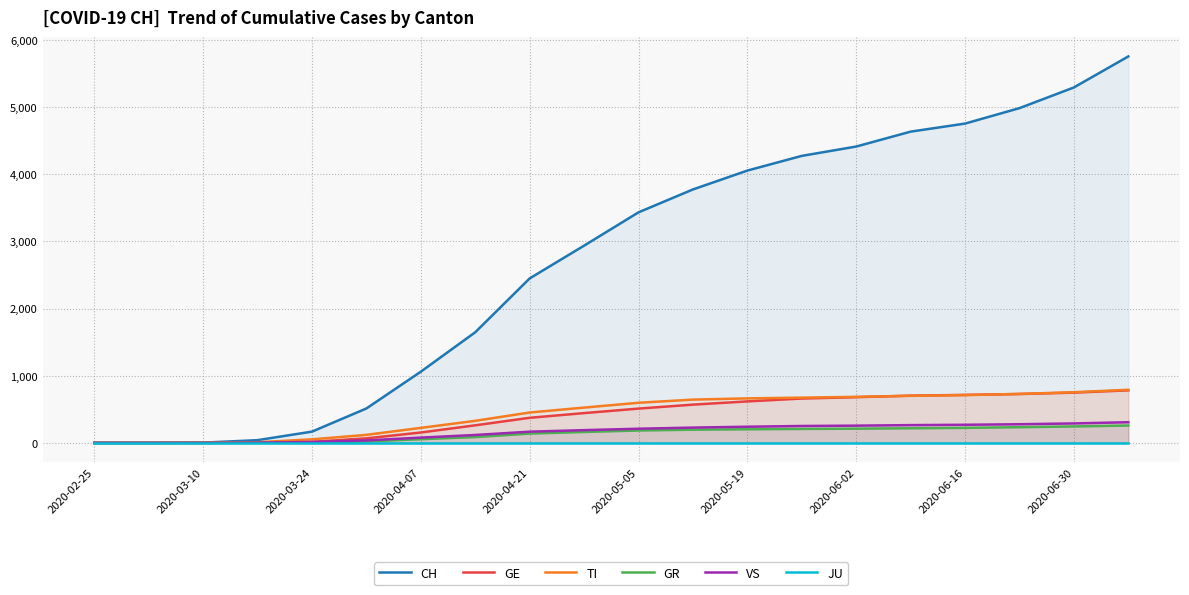

The value of GE at 2020-06-16 is 715. True or false?

True